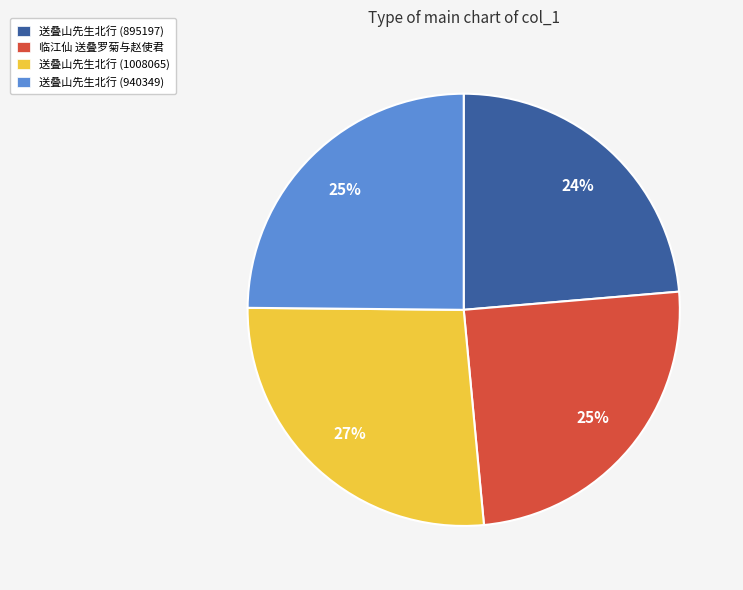

Which slice is the largest?

送叠山先生北行 (1008065)